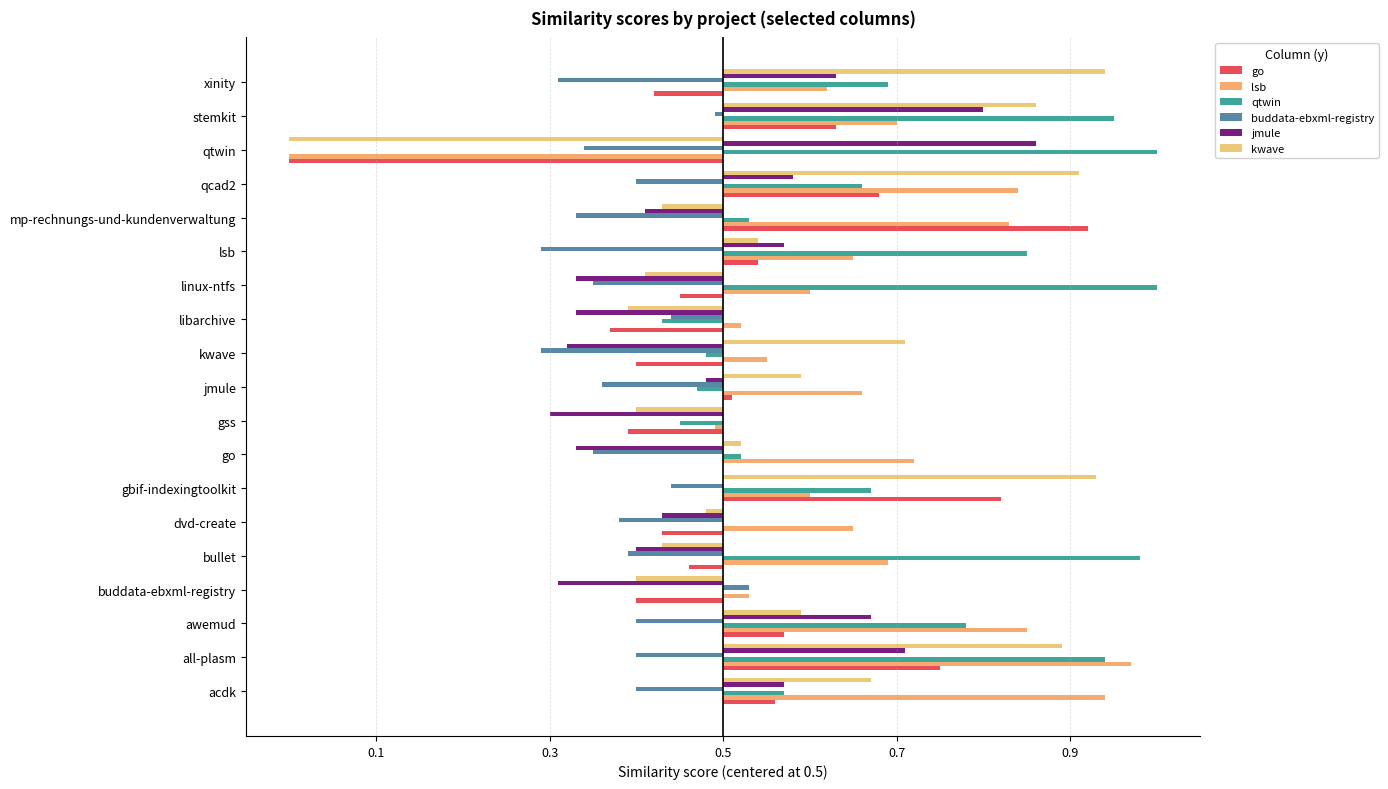

How many bars are there in each group?

6